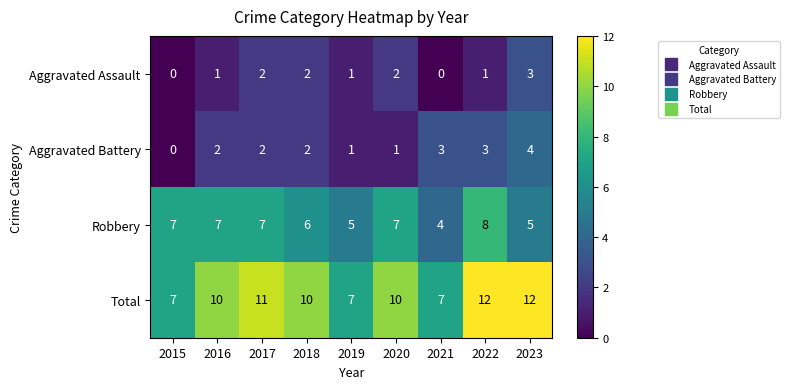

What is the difference between the maximum and minimum values in the Robbery series?

4